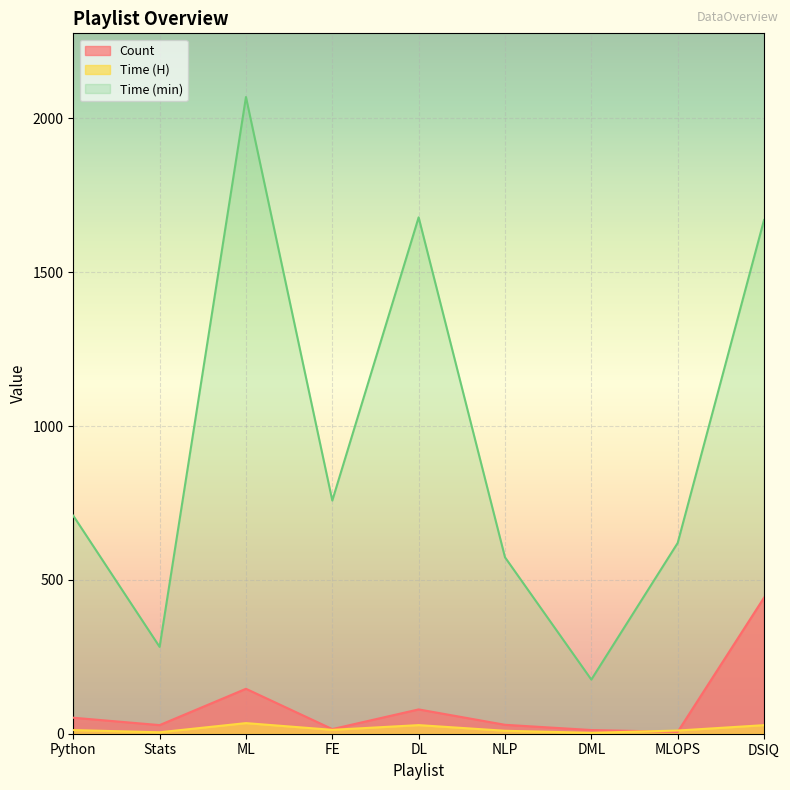

At which category is the sum across all series the highest?

ML